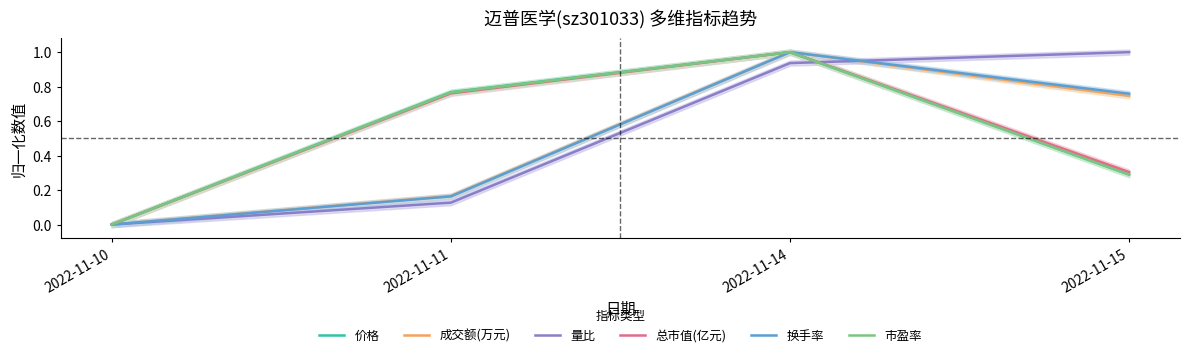

How many distinct data groups are displayed?

6